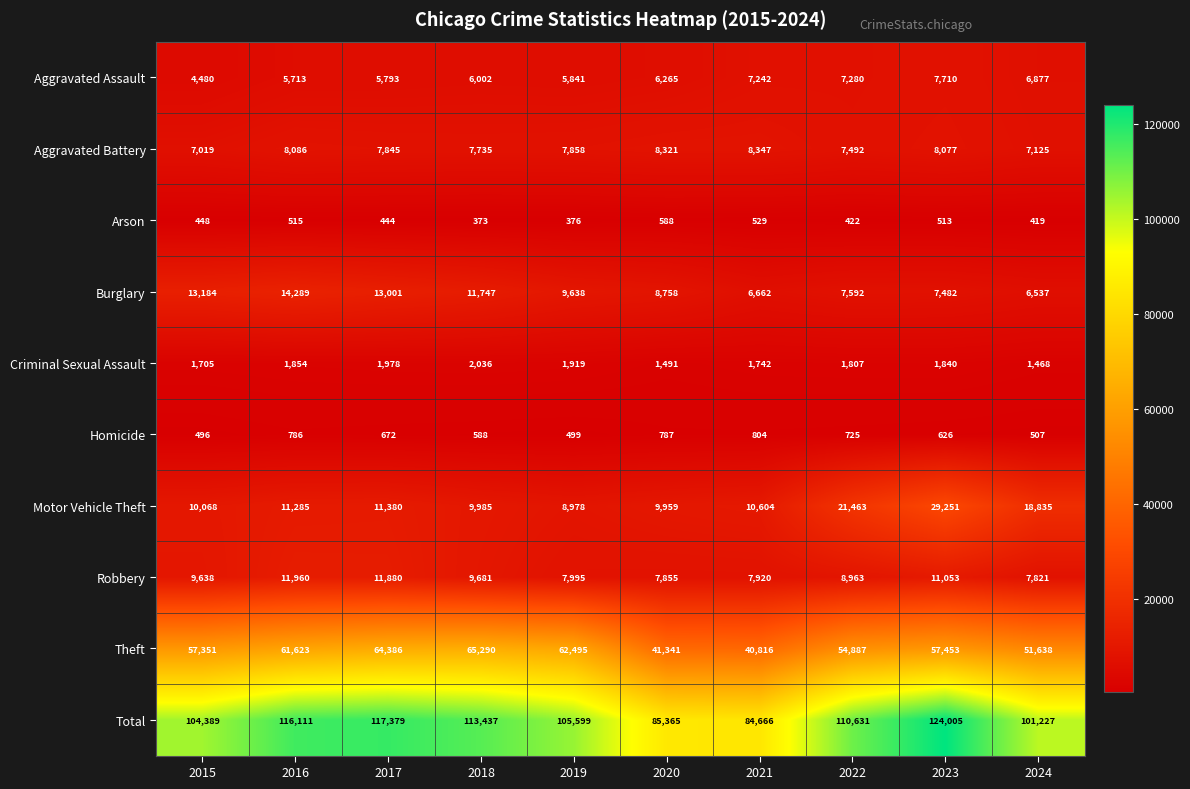

What is the average value of the Homicide series?

649